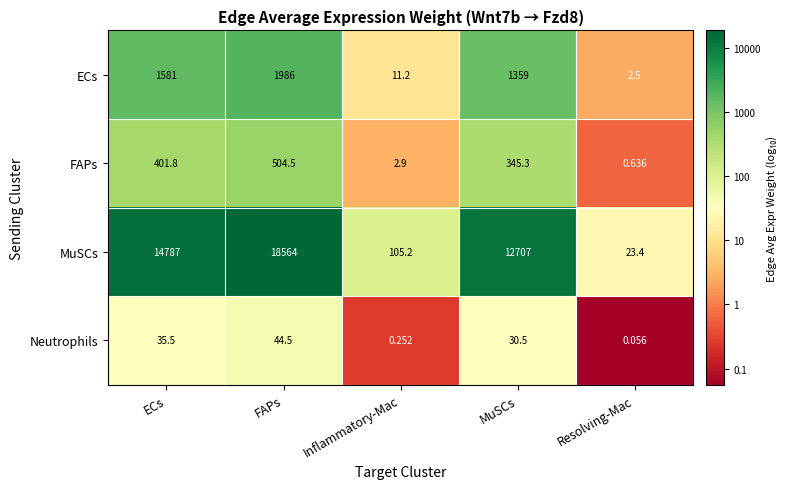

Which series has the largest total across all categories?

MuSCs